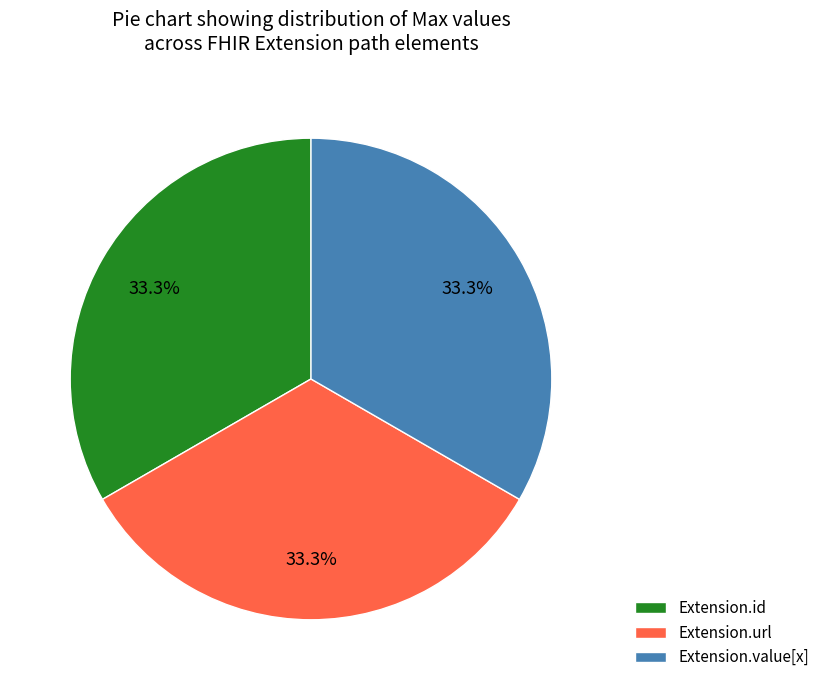

How much of the chart is everything except Extension.id?

66.7%